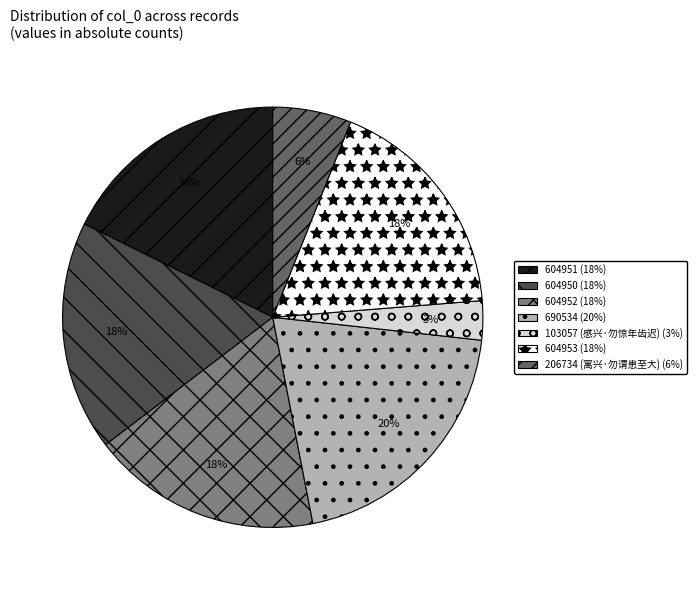

What is the ratio of the value at 690534 to the value at 604951?

1.1